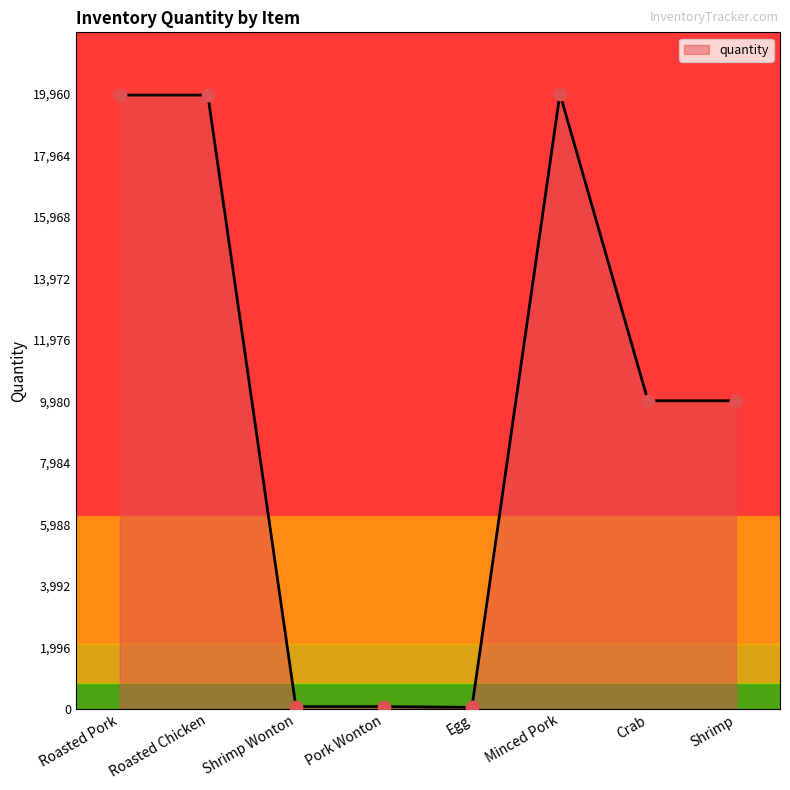

Which has a higher value, Roasted Chicken or Shrimp?

Roasted Chicken